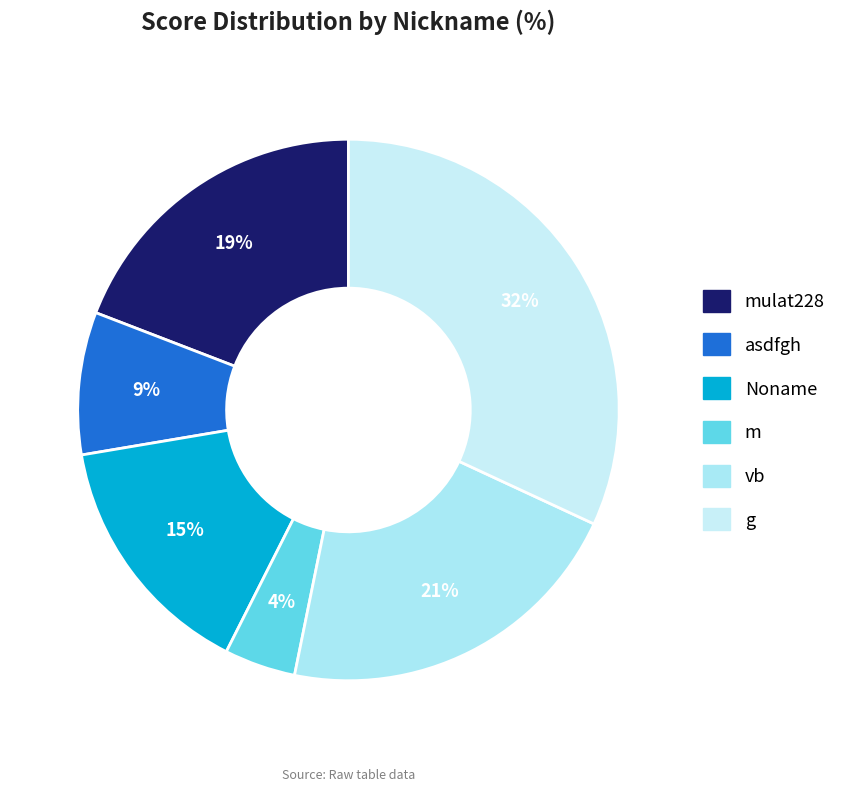

Is it true that asdfgh is 9% of the pie?

True